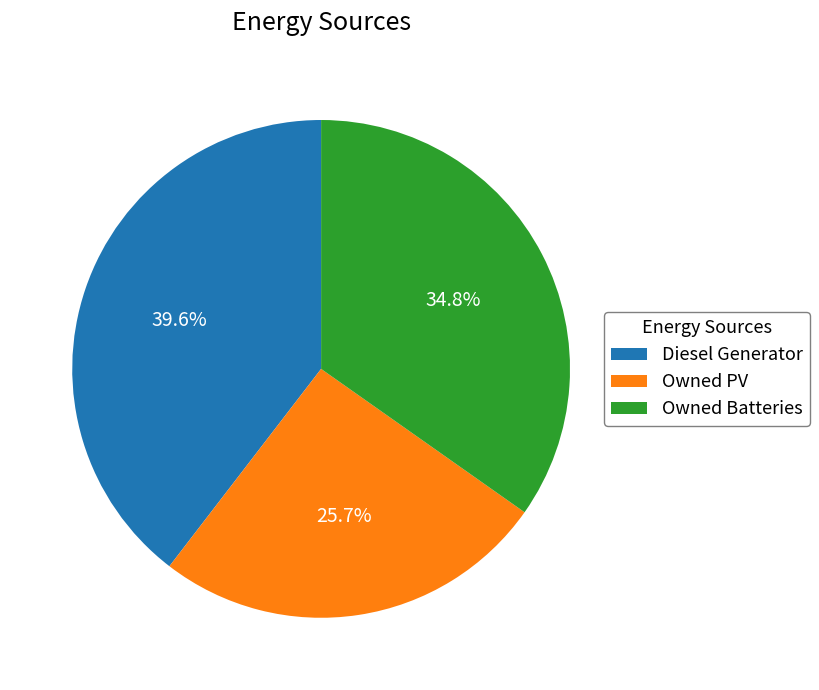

To the nearest percent, what is the average slice percentage?

33%